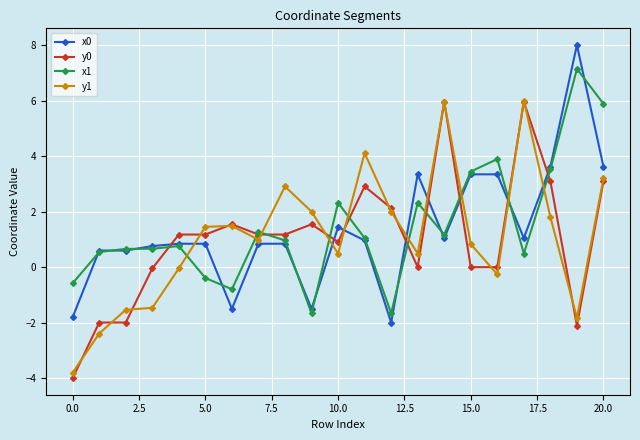

What is the minimum value for x1?

-1.7